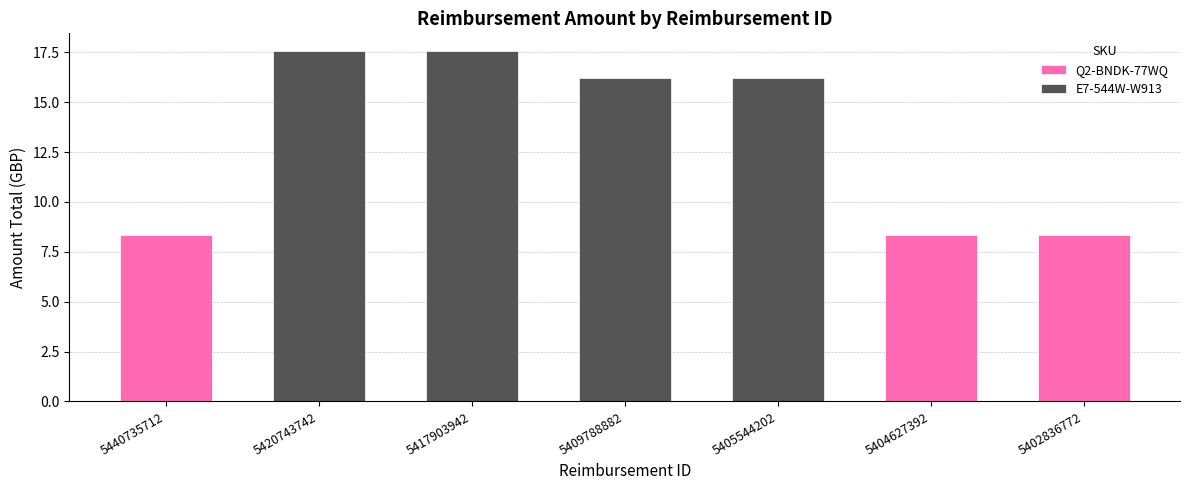

Does the chart contain stacked bars?

No